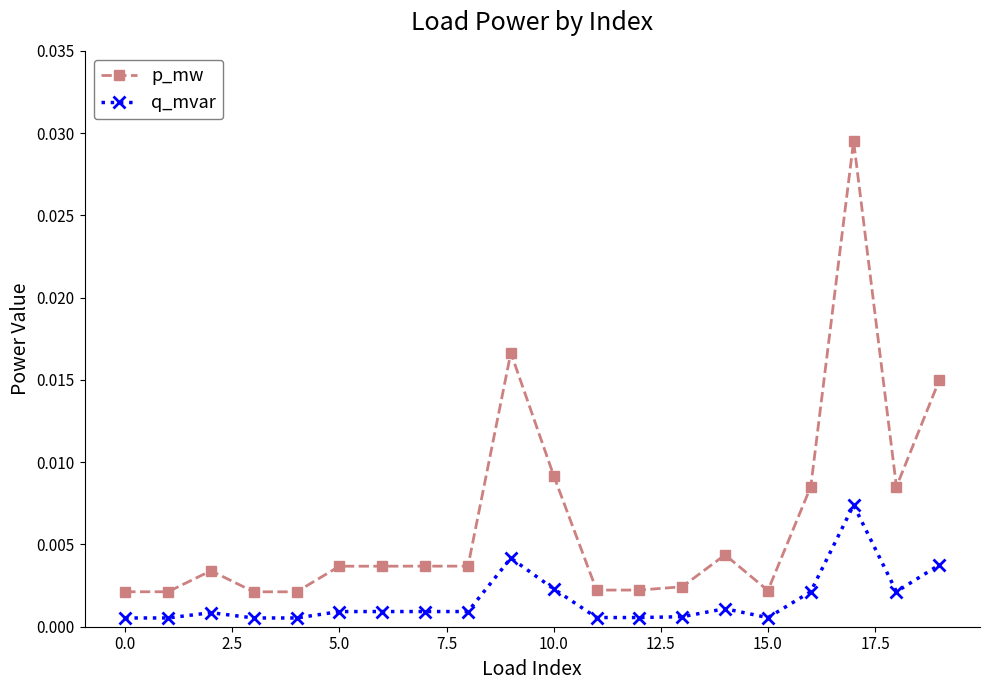

True or false: q_mvar has more than 2 interior local peaks.

True